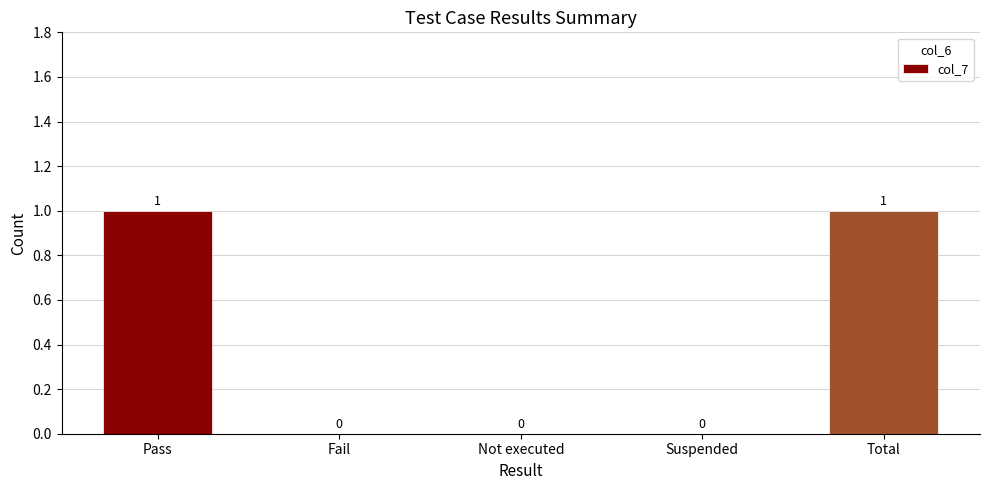

Are the bars horizontal?

No